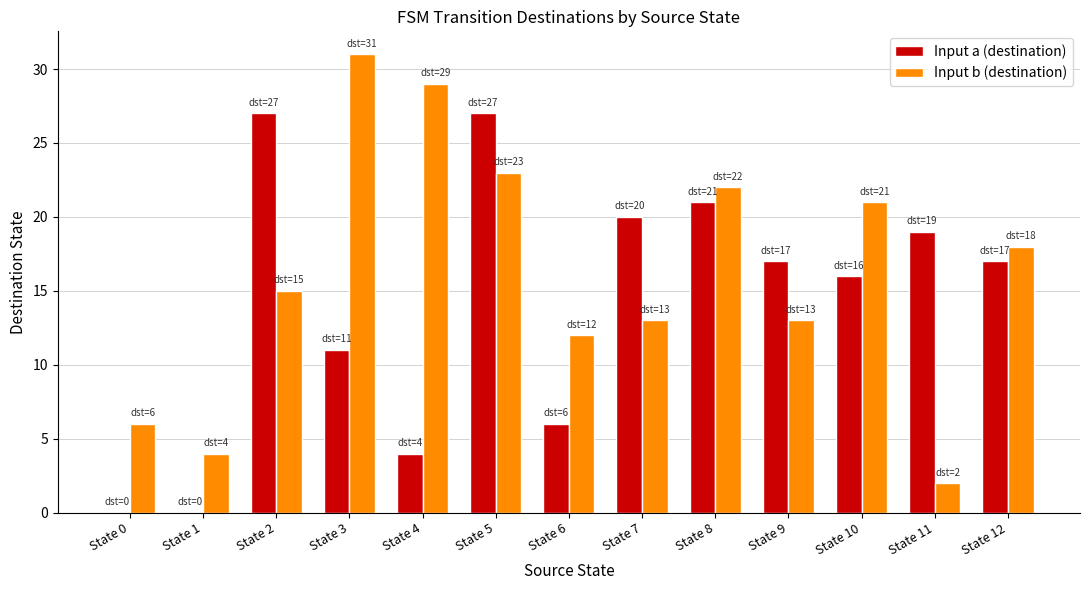

The value of Input a (destination) at State 0 is 0. True or false?

True